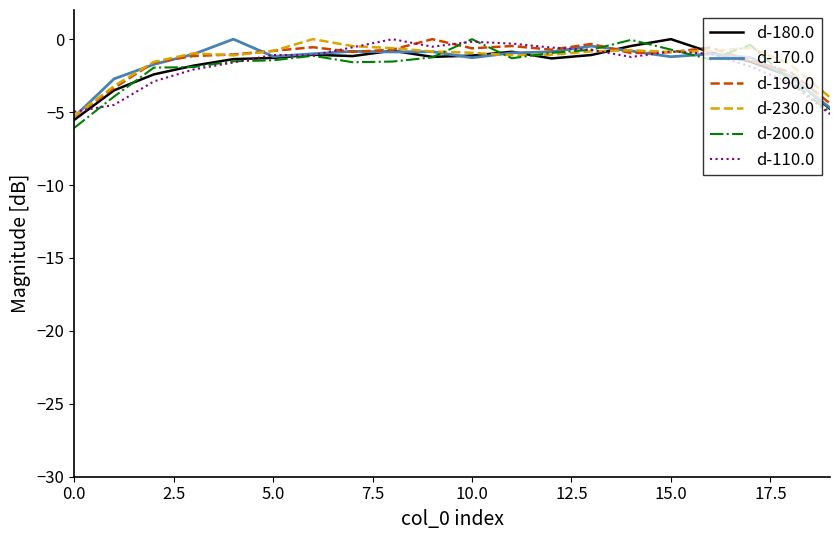

How many distinct data groups are displayed?

6